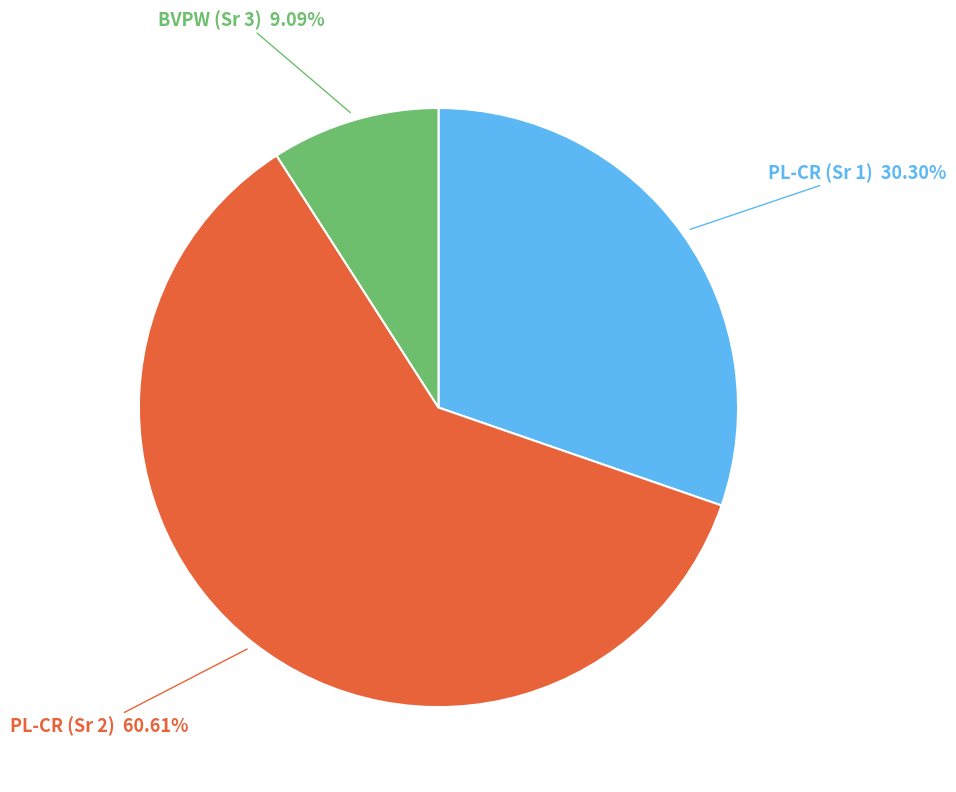

Is there any slice that represents more than half of the pie?

Yes